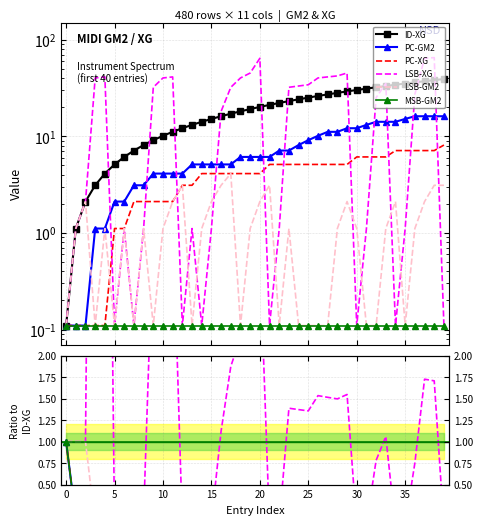

True or false: MSB-GM2 and PC-XG cross at least once.

False